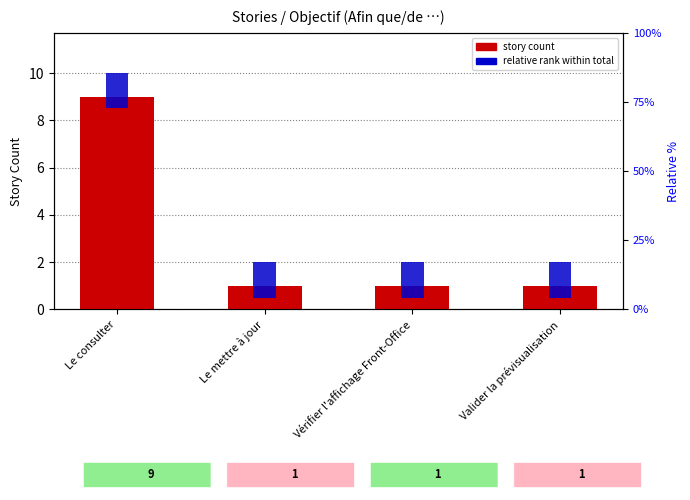

Is the value of relative share at Le consulter greater than the value of Story count at Le consulter?

No